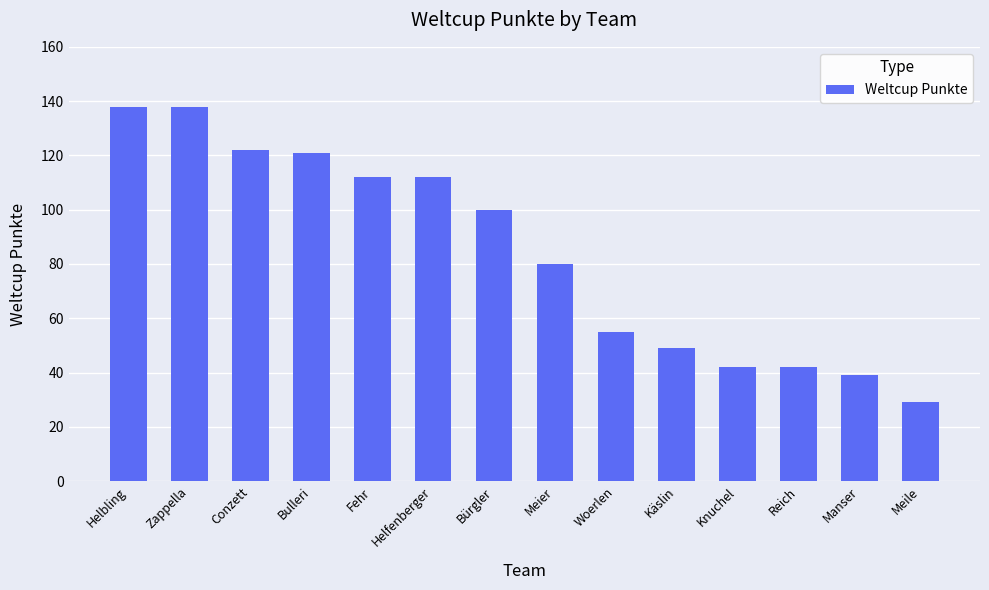

Reading left to right, extract all data points from this chart.

138	138	122	121	112	112	100	80	55	49	42	42	39	29